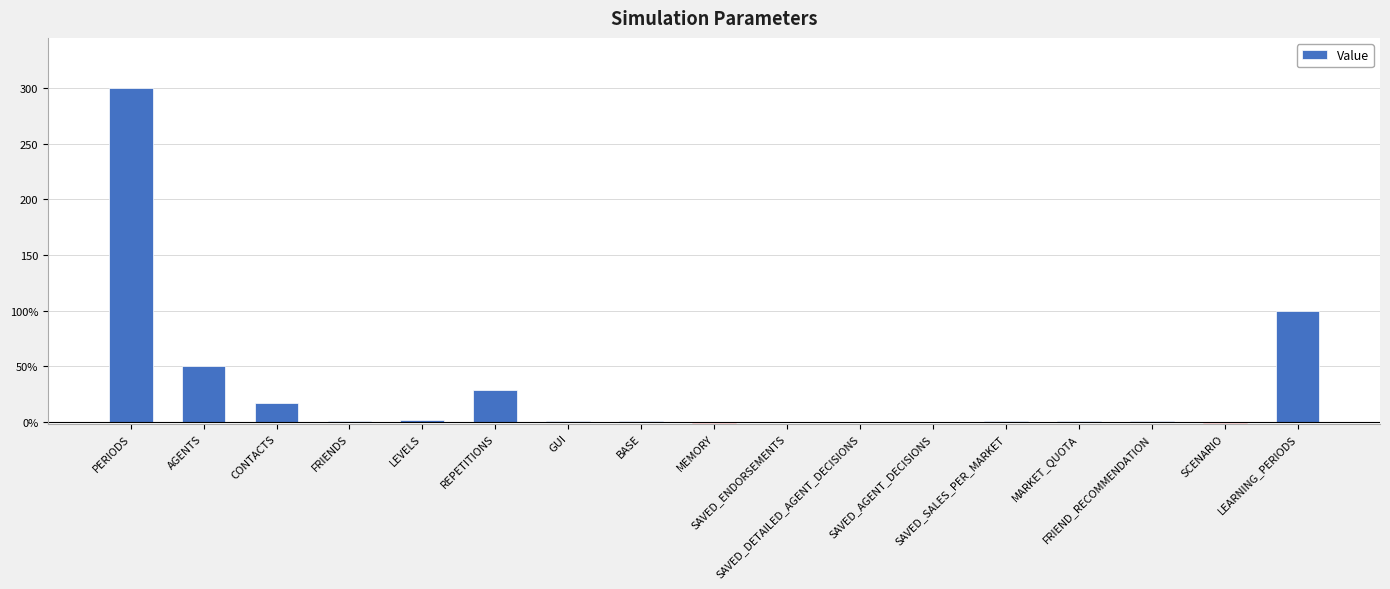

What is the greatest value displayed?

300.0